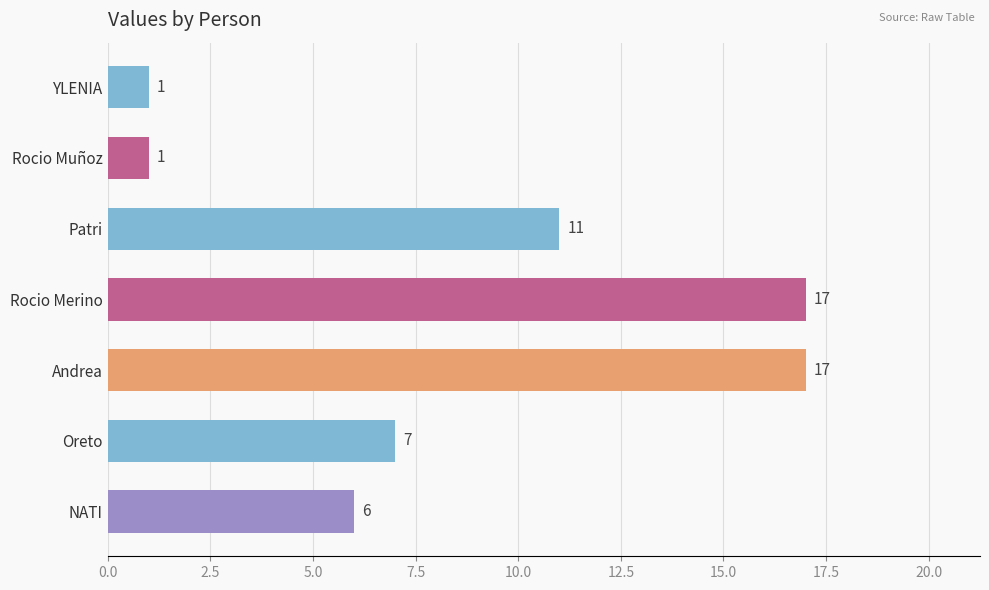

Approximately how many times larger is the value at NATI compared to YLENIA?

6.0